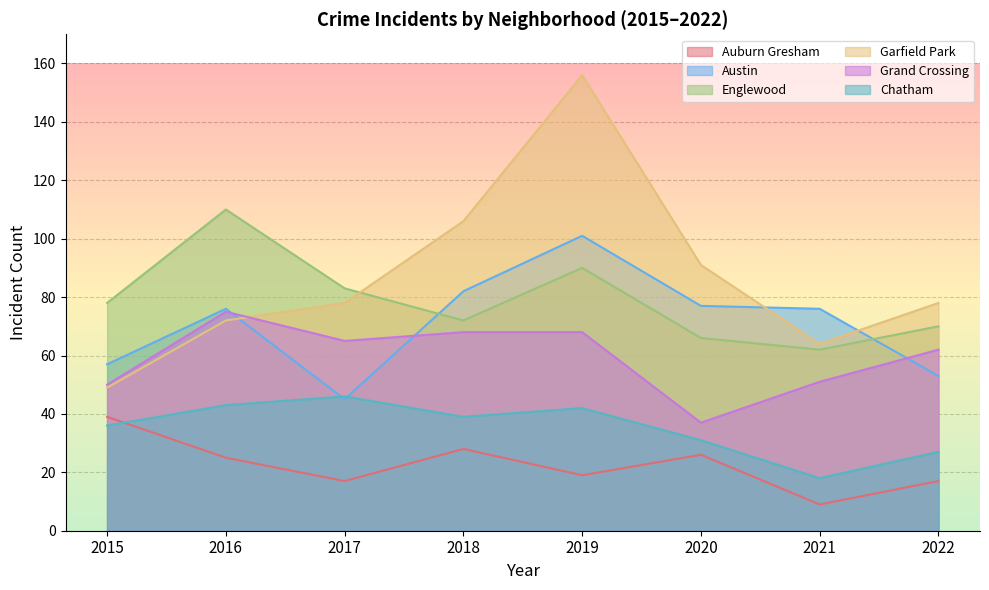

Between 2021 and 2018, which is larger?

2018